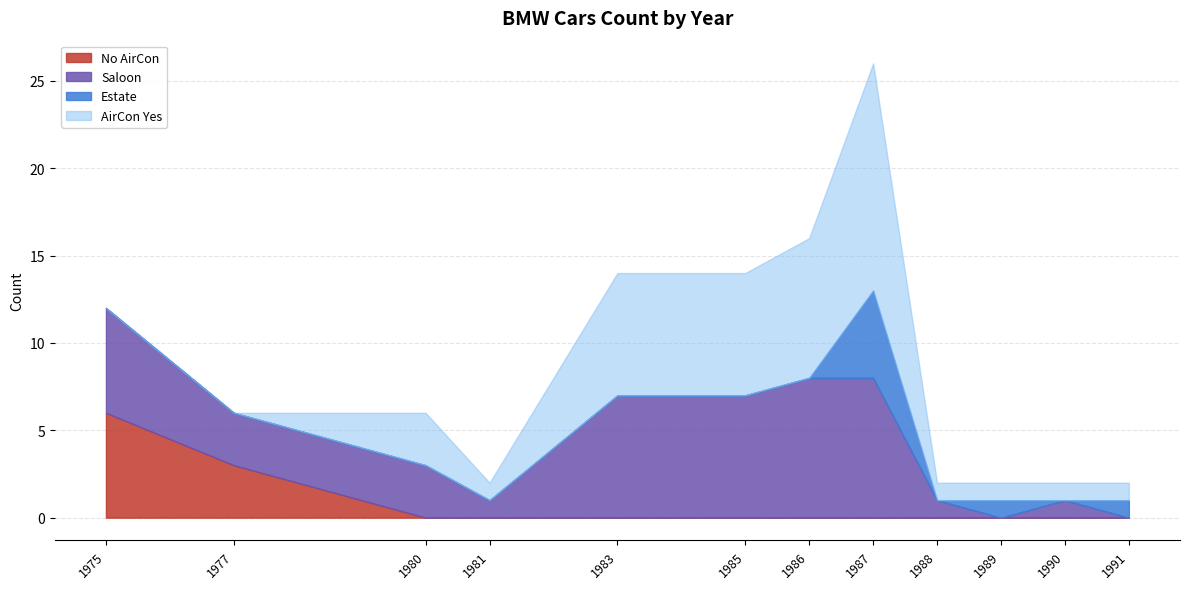

True or false: AirCon and CarType 4 (Estate) intersect in this chart.

False